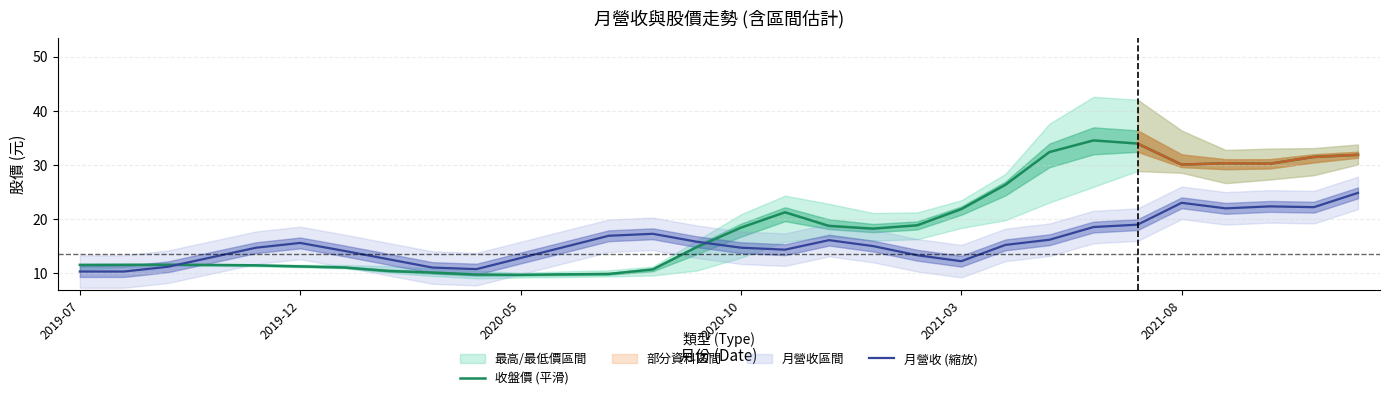

What is the highest value of the 收盤價 (平滑) series?

34.5